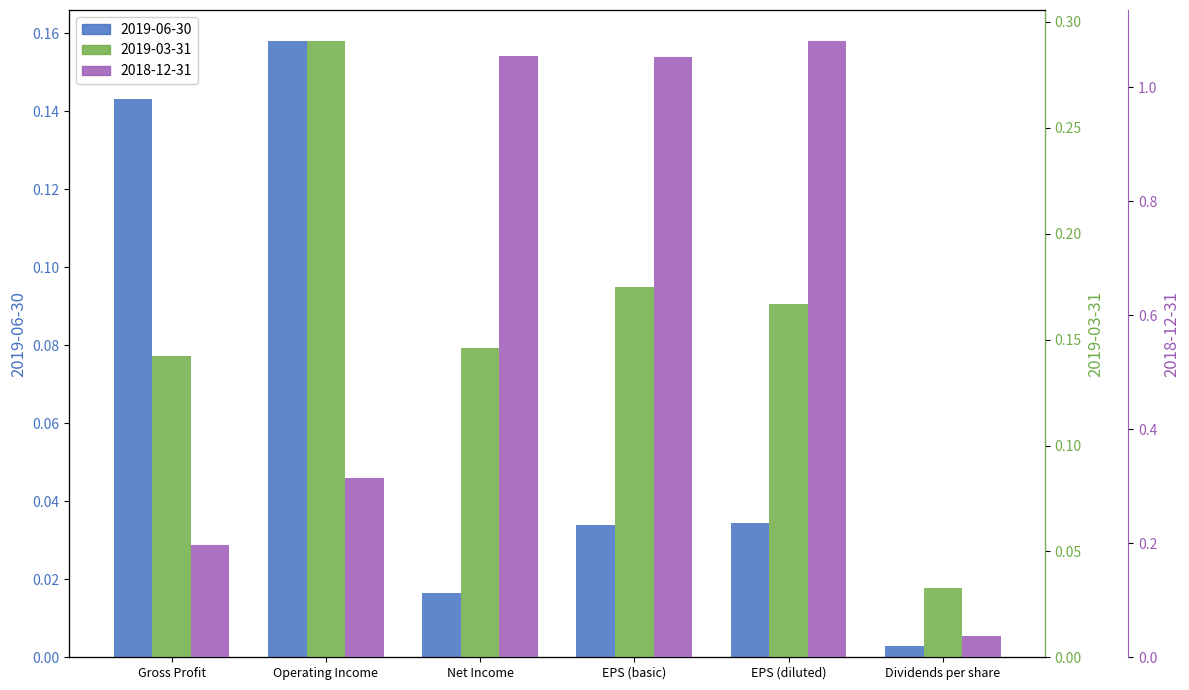

True or false: 2019-03-31 has a value of 0.1 at Dividends per share.

False